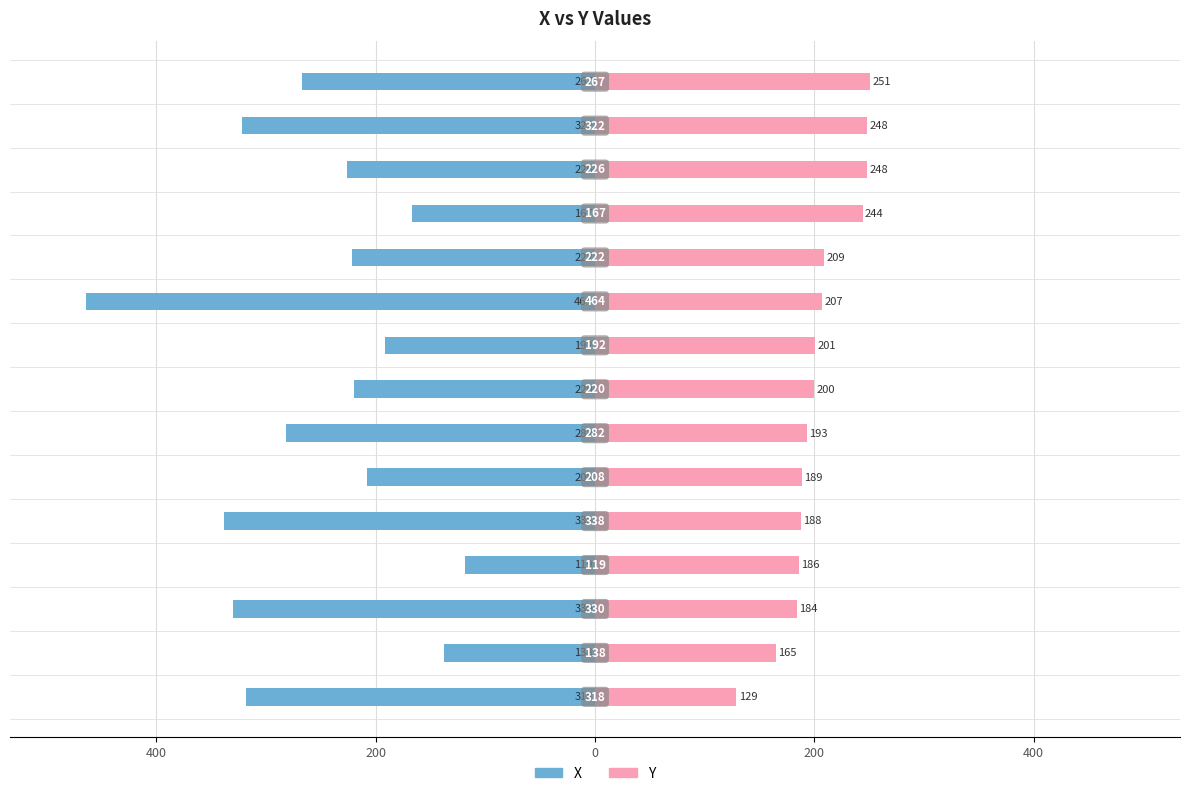

What are all the series names shown in the legend?

X, Y